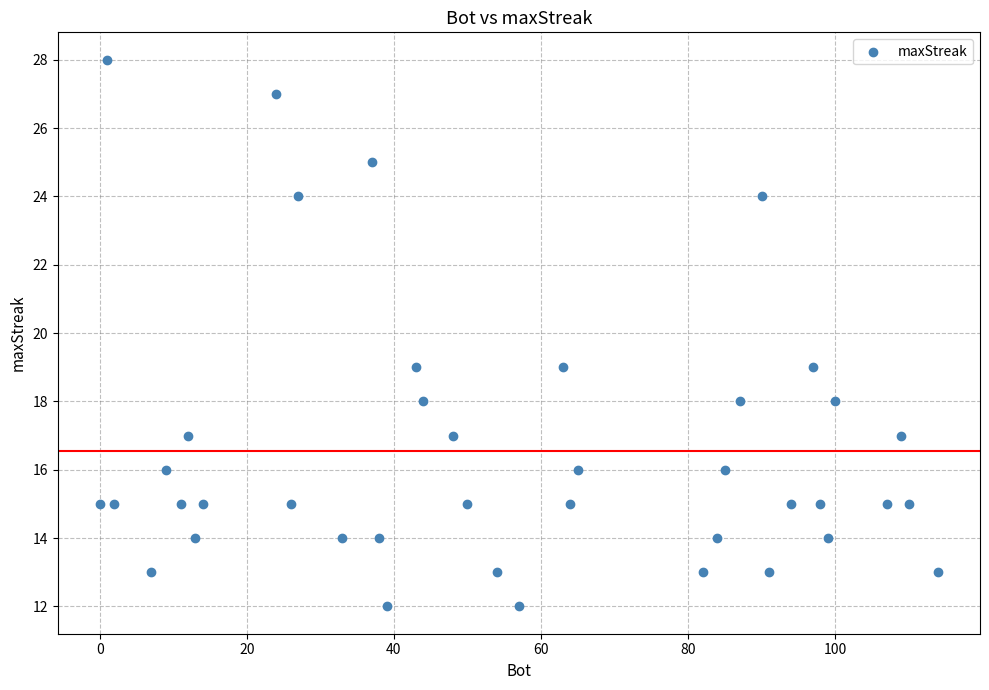

What is the range of Y values (max minus min)?

16